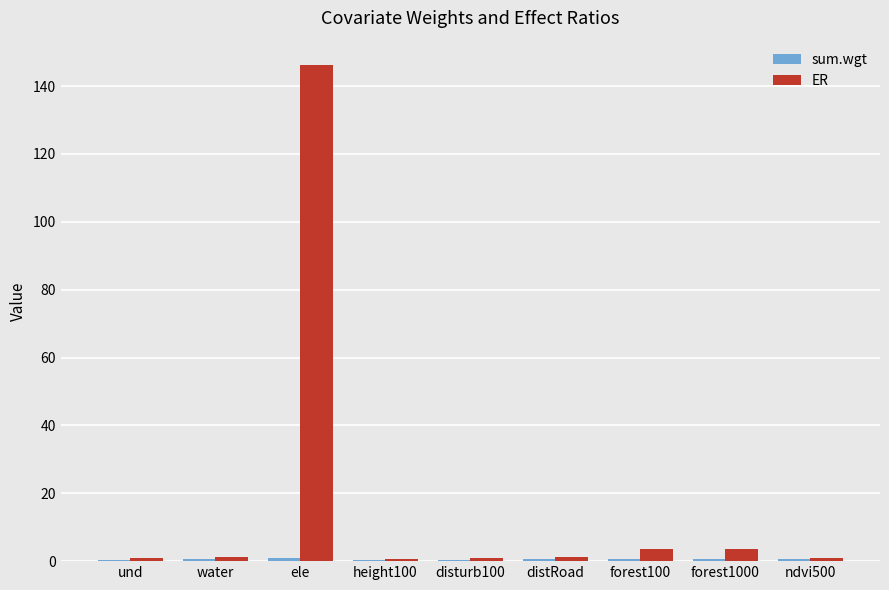

Which label corresponds to the largest value in the chart?

ele